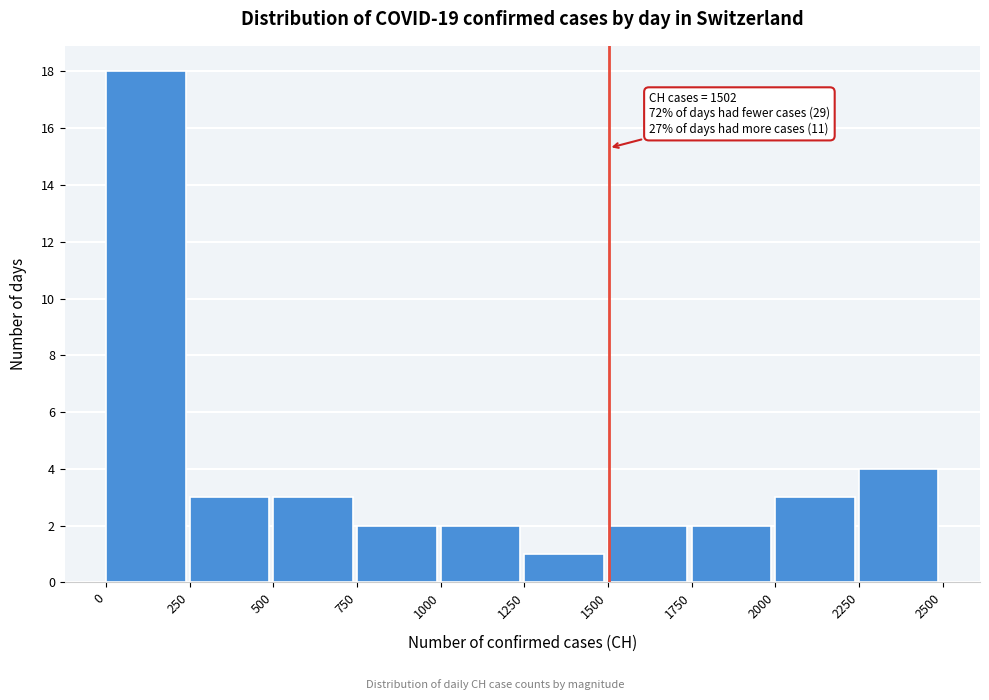

Over which range of the x-axis is the bar tallest?

0 to 250